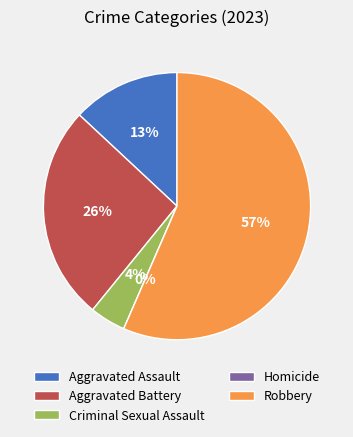

To the nearest percent, what percentage of the pie is Aggravated Assault?

13%